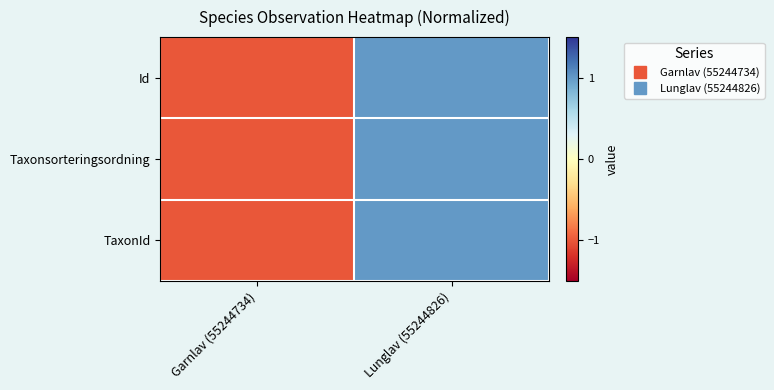

At how many categories does at least one series exceed 0?

1